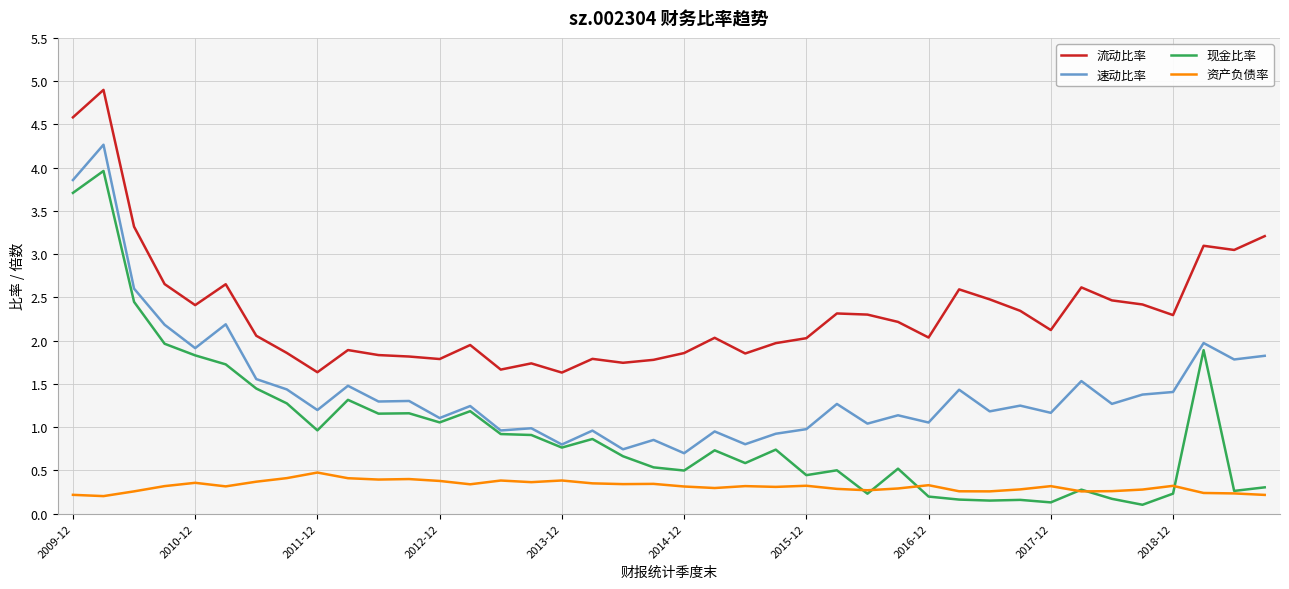

What is the greatest value displayed?

4.9